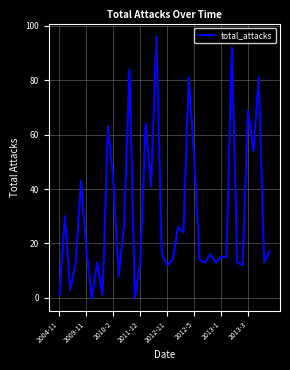

What is the maximum value shown in the chart?

96